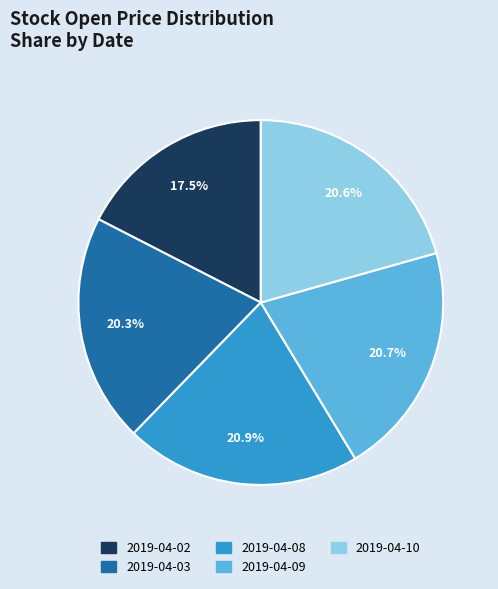

What is the smallest slice in the pie chart?

2019-04-02